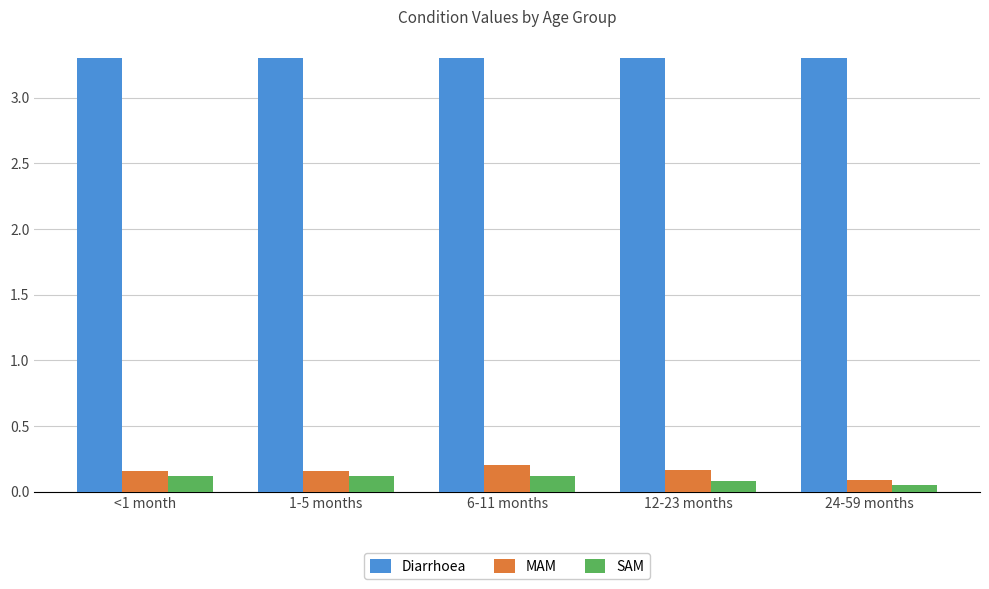

Which series has the largest total across all categories?

Diarrhoea